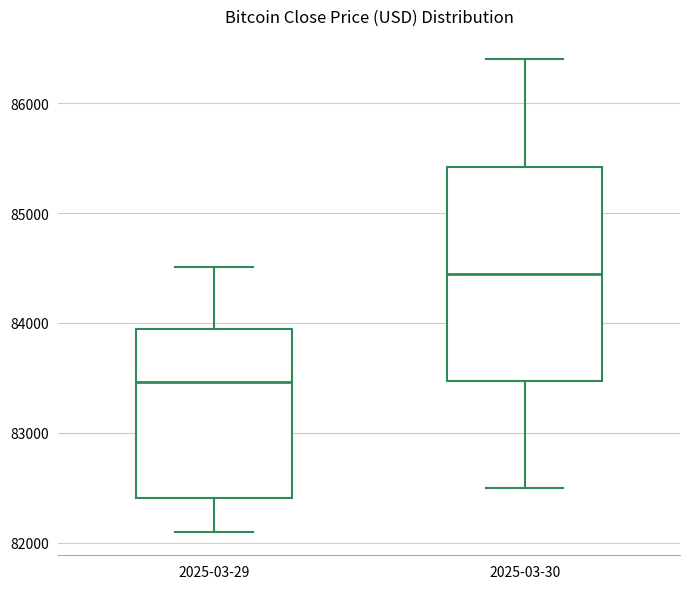

Reading left to right, read every box against the y-axis: the position of its median line, the range the box covers, and the ends of its whiskers. The values are not printed on the chart, so give them approximately, as read against the axis.

2025-03-29: median 83500, box 82400 to 83900, whiskers 82100 to 84500
2025-03-30: median 84500, box 83500 to 85400, whiskers 82500 to 86400